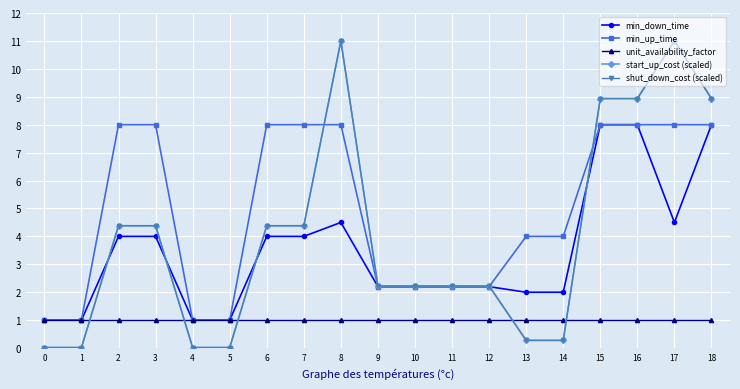

What is the value of the shut_down_cost (scaled) point at the 15th from the left?

0.3